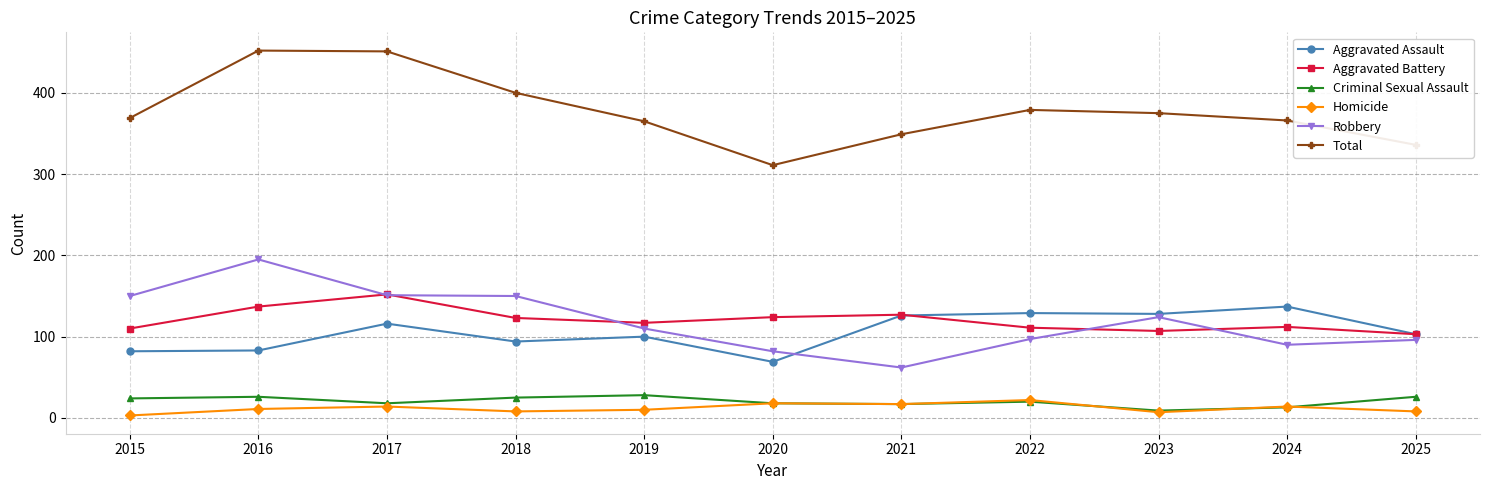

Which series ends up on top after the final intersection of Robbery and Aggravated Battery?

Aggravated Battery